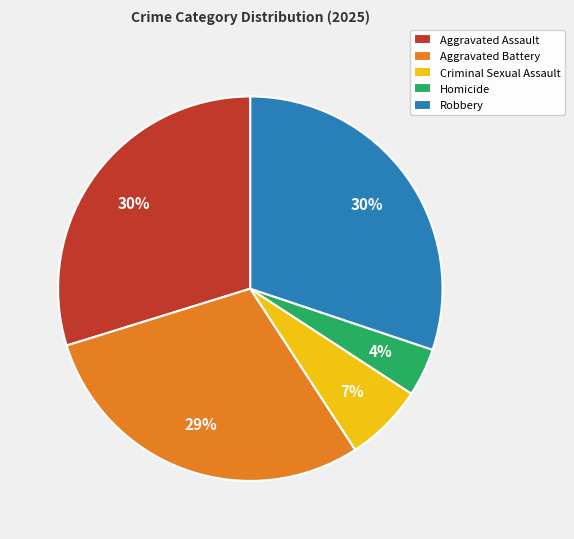

Does Robbery account for over 50% of the chart?

No